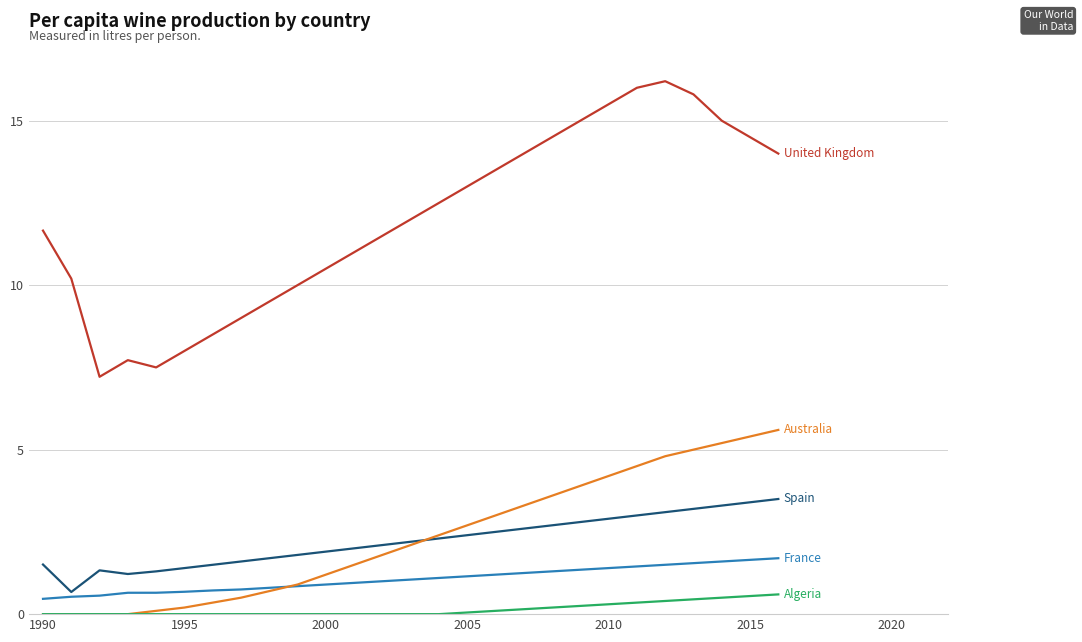

What is the greatest value displayed?

16.2